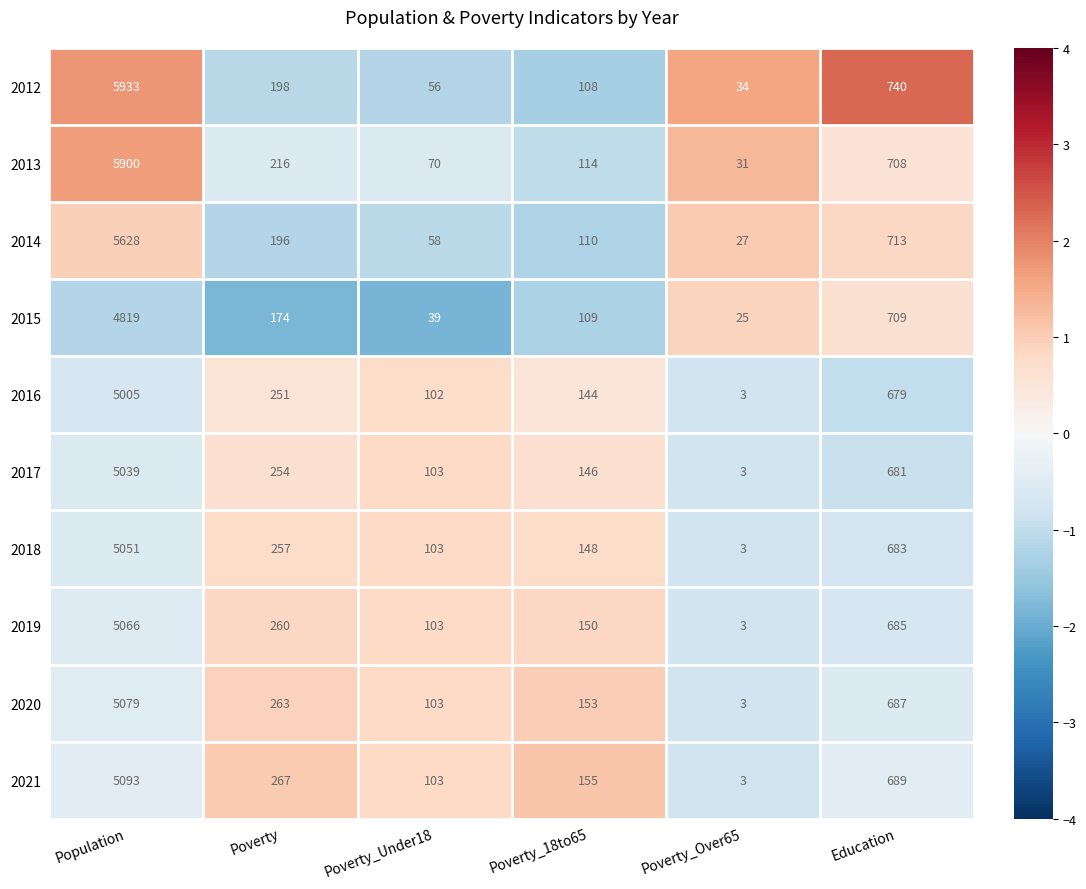

What is the difference between the second highest and minimum values in the 2013 series?

677